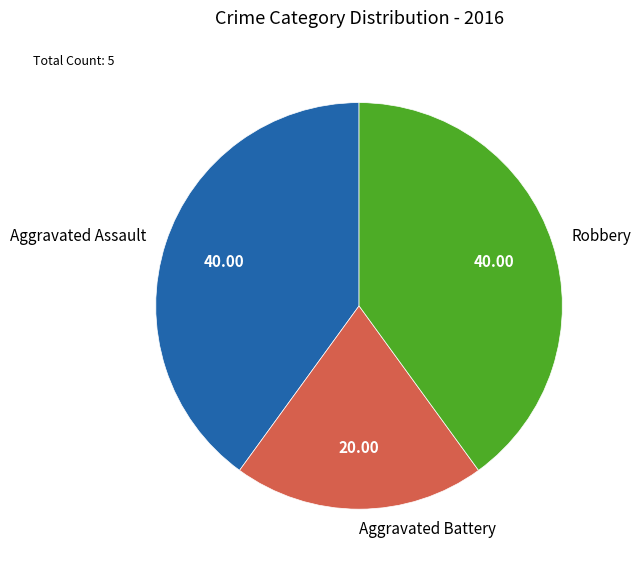

Is the sum of Robbery and Aggravated Assault greater than half?

Yes